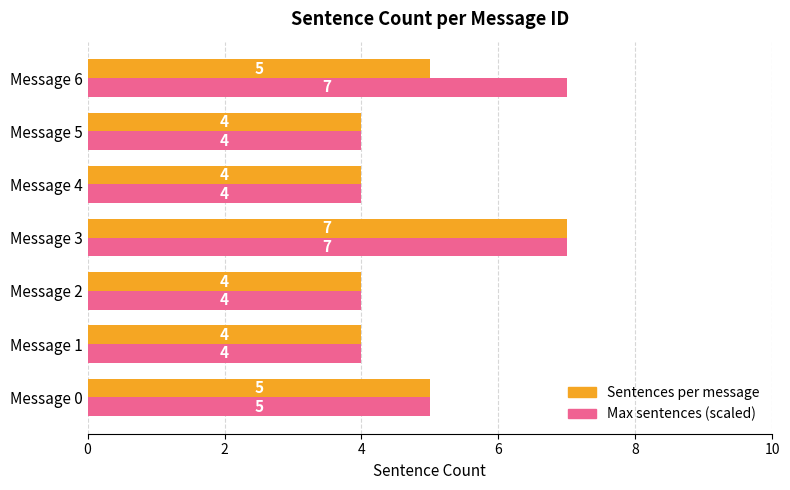

Rank the series by their average value, from lowest to highest.

Sentences per message, Max sentences (scaled)